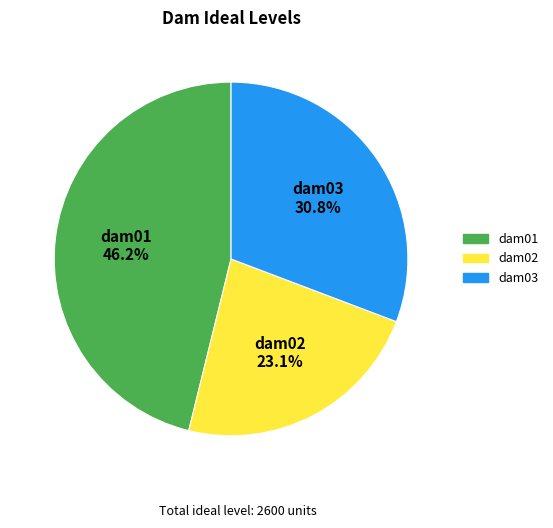

Between dam02 and dam03, which is larger?

dam03